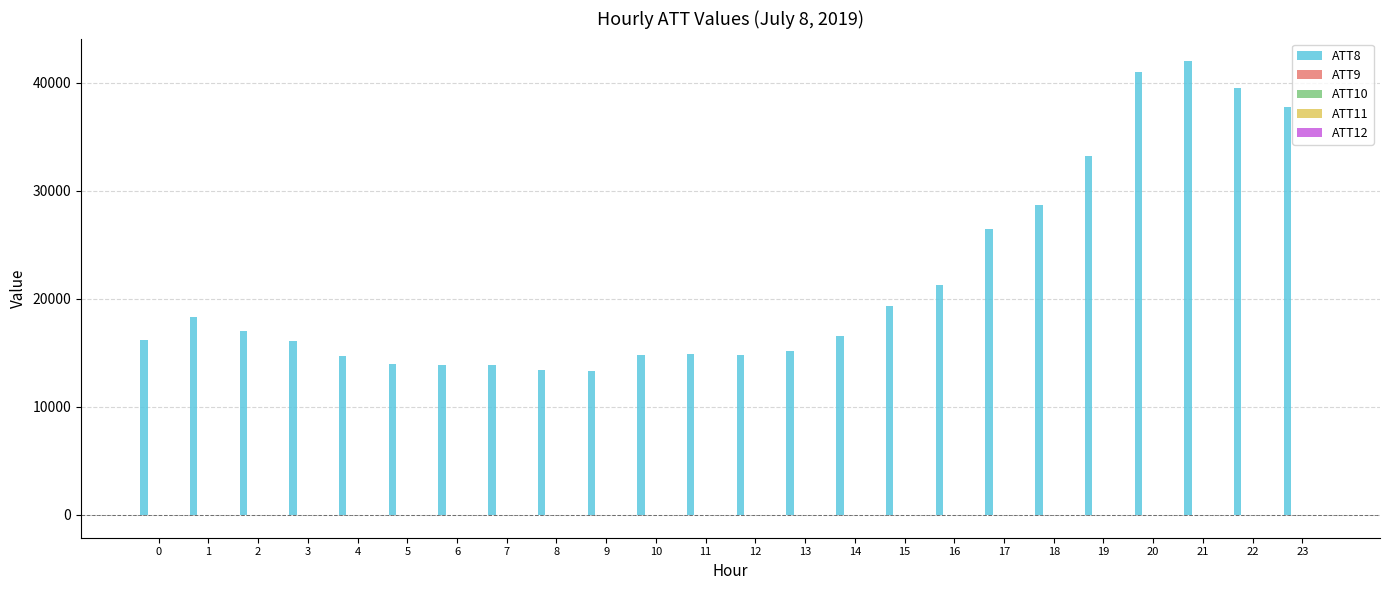

Is it true that ATT8 equals 16200.0 at 0?

True